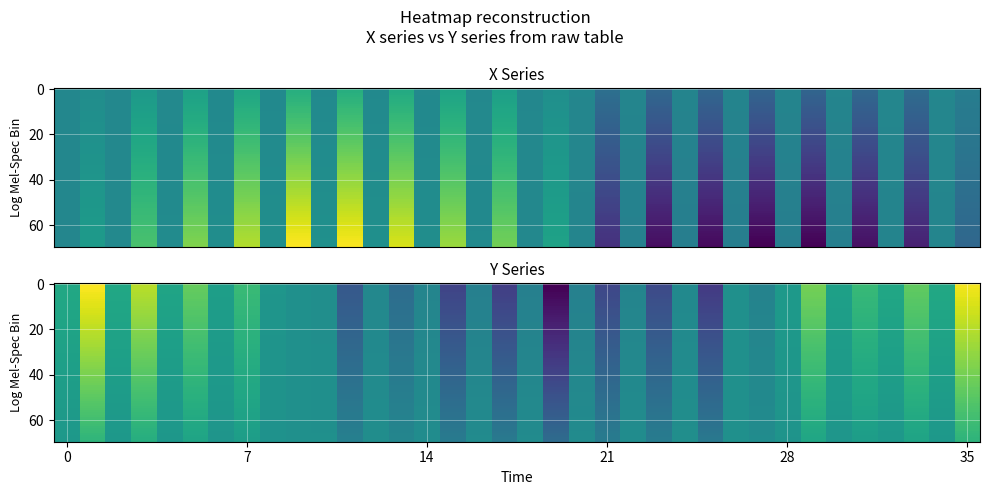

What is the minimum value shown in the chart?

-1.4